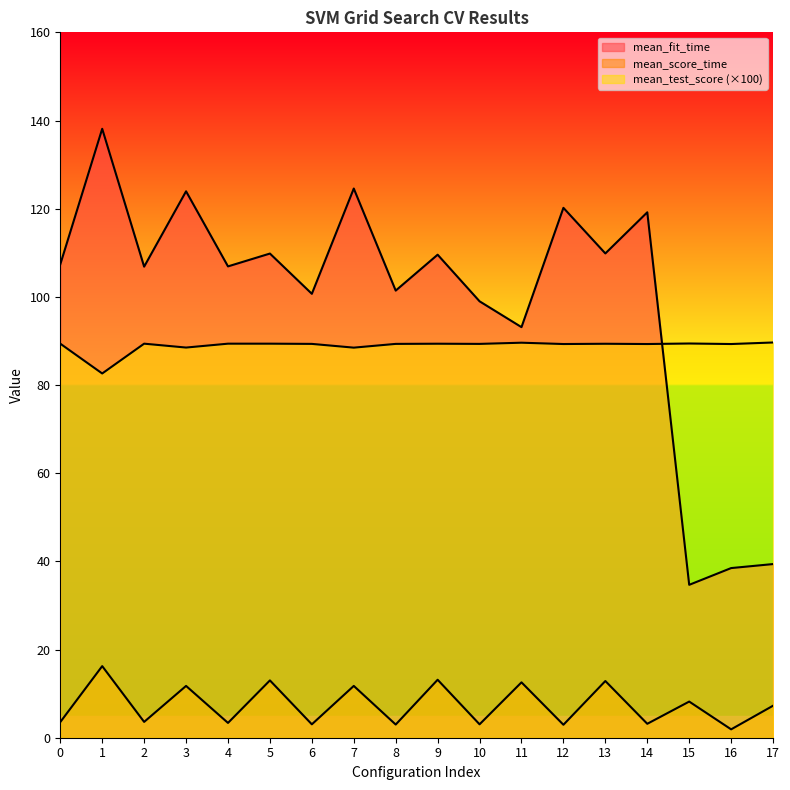

At which category does mean_fit_time reach its first local valley?

2